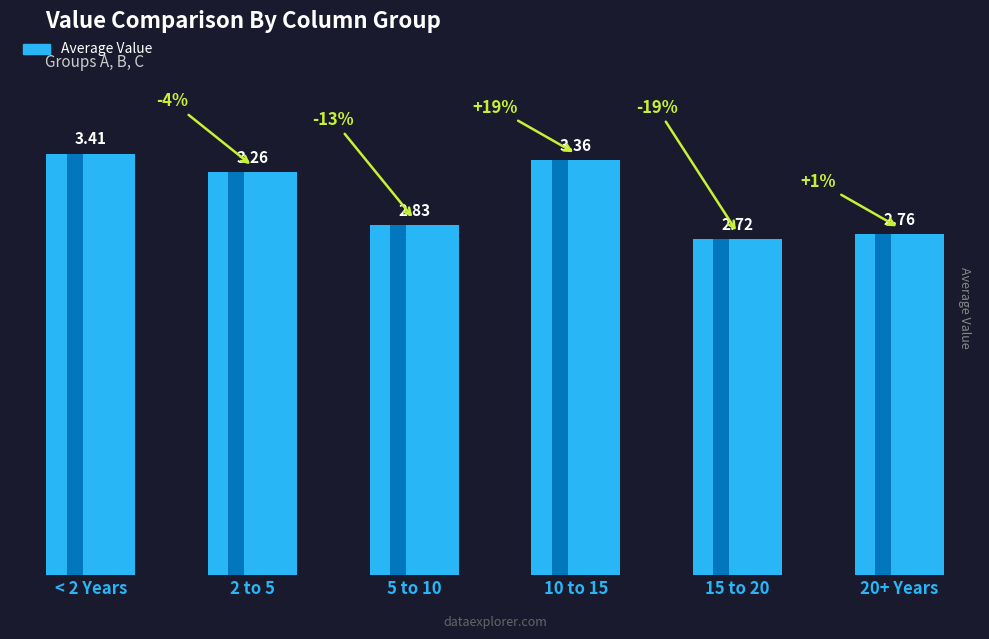

Is it true that the value at 2 to 5 is 4.6?

False